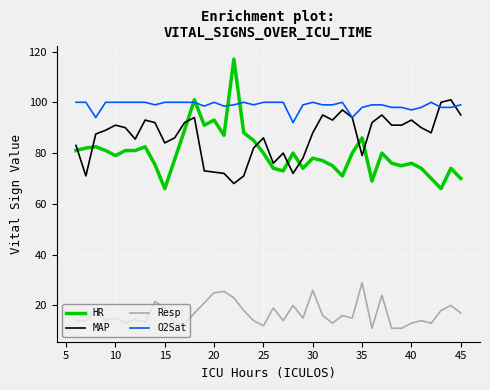

Which series has the largest range (max minus min)?

HR